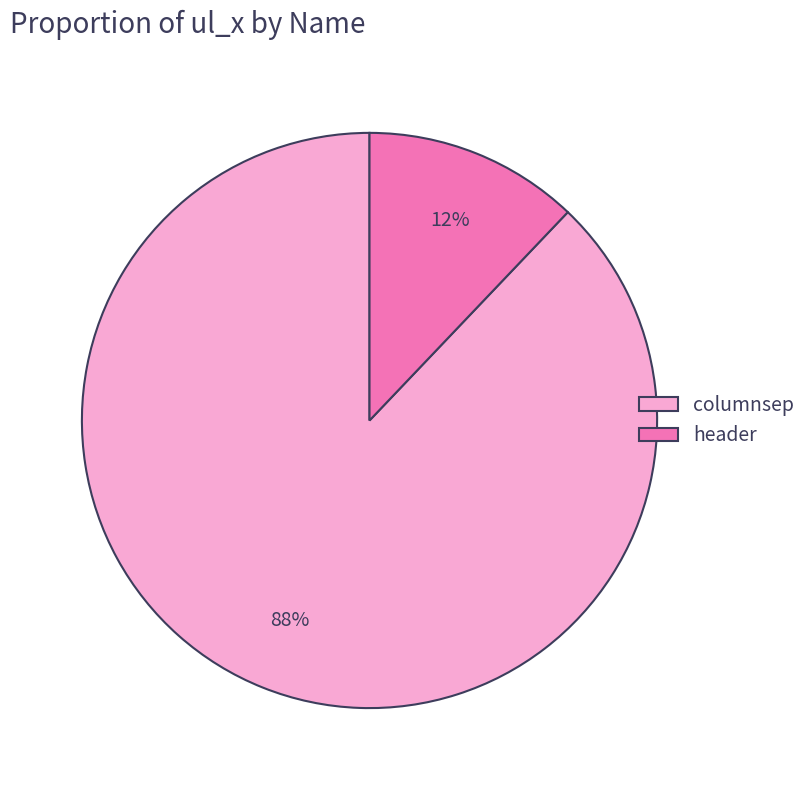

Is there any slice that represents more than half of the pie?

Yes